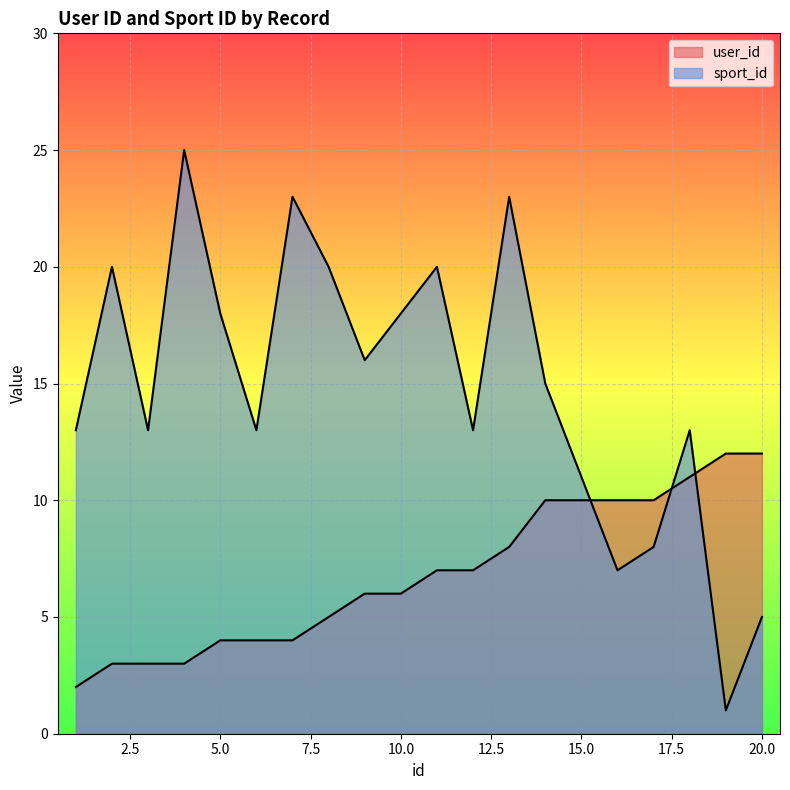

Count the number of data series in this chart.

2